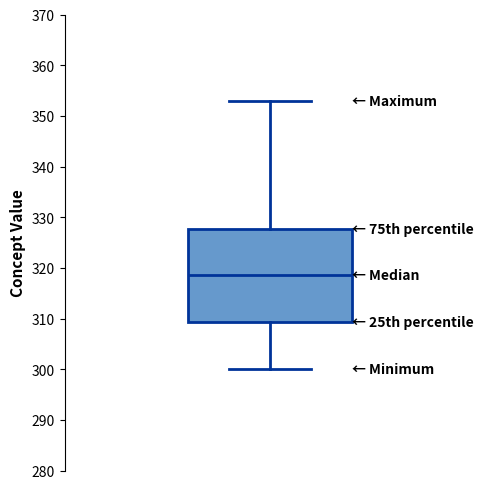

Transcribe this box plot: give where the median line is, the range the box spans, and where the two whiskers end, as read against the y-axis. The values are not printed on the chart, so give them approximately, as read against the axis.

median 319, box 309 to 328, whiskers 300 to 353